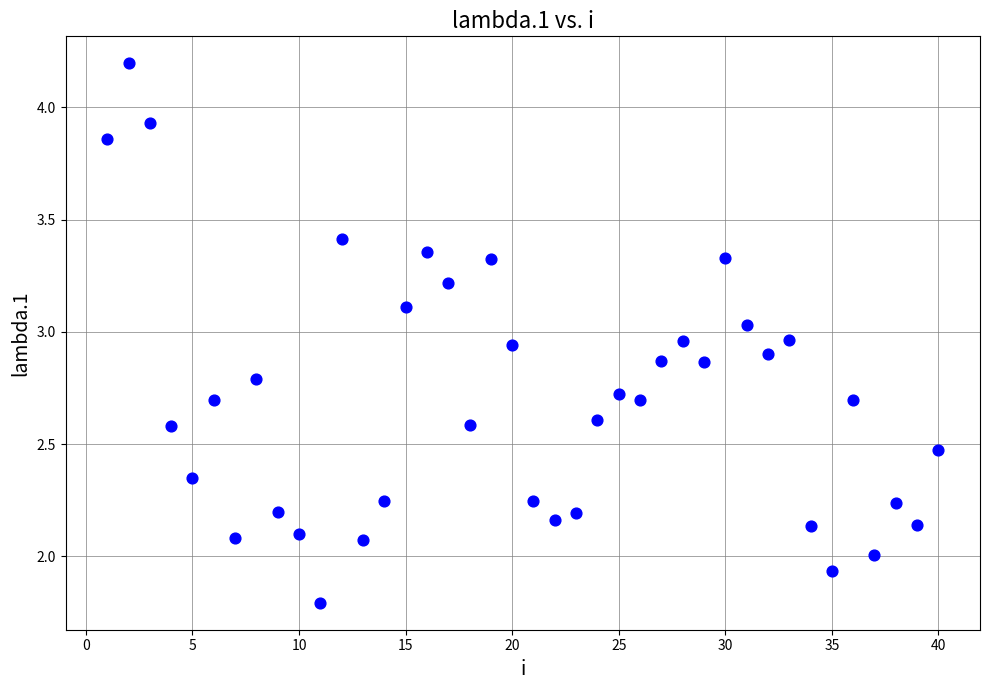

What is the range of Y values (max minus min)?

2.4